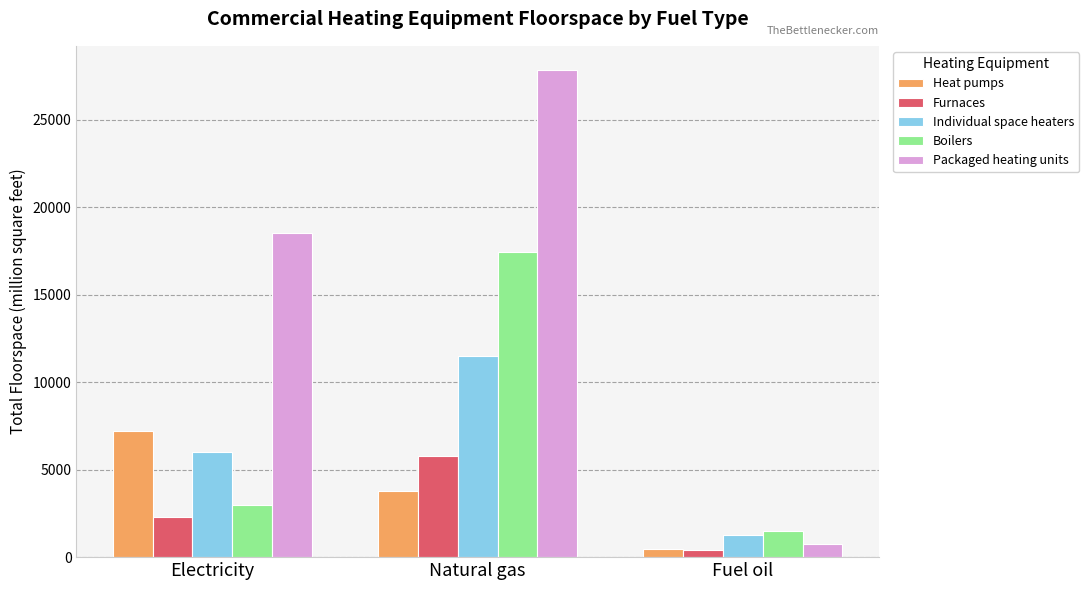

Does the chart contain stacked bars?

No